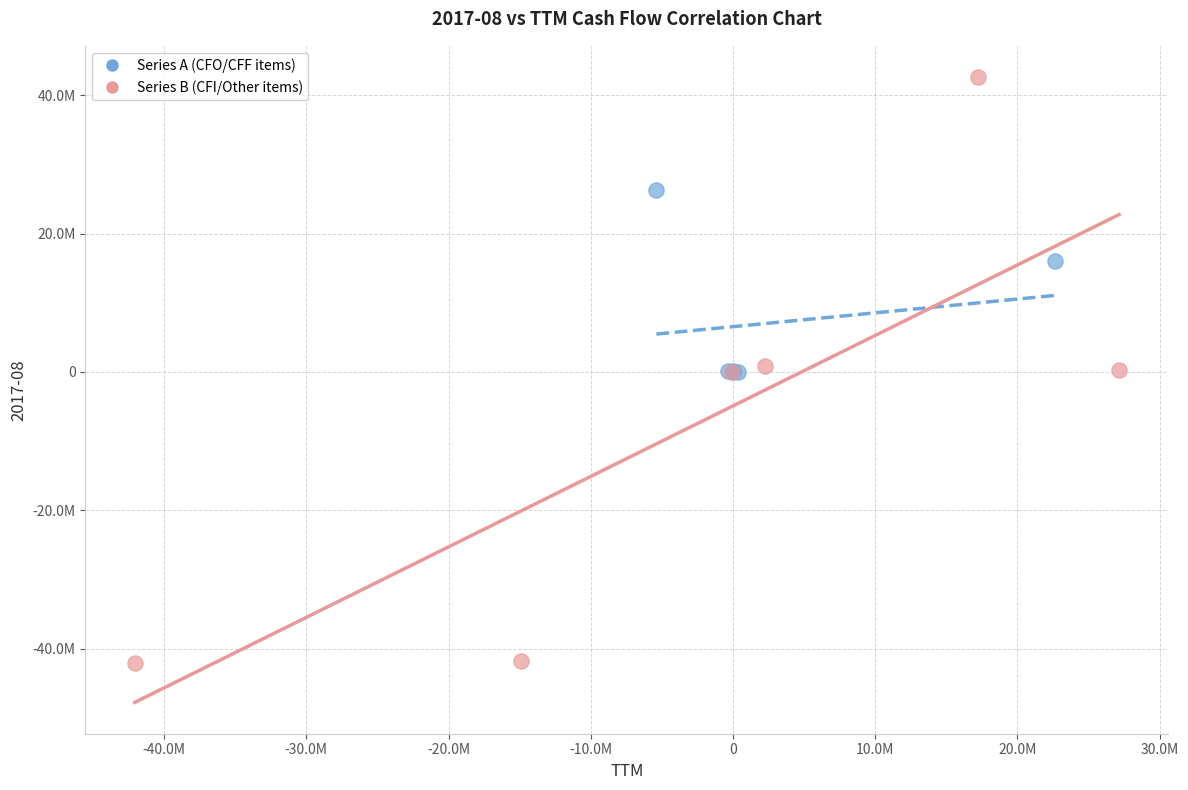

Which series contains the lowest Y value?

Series B (CFI/Other items)